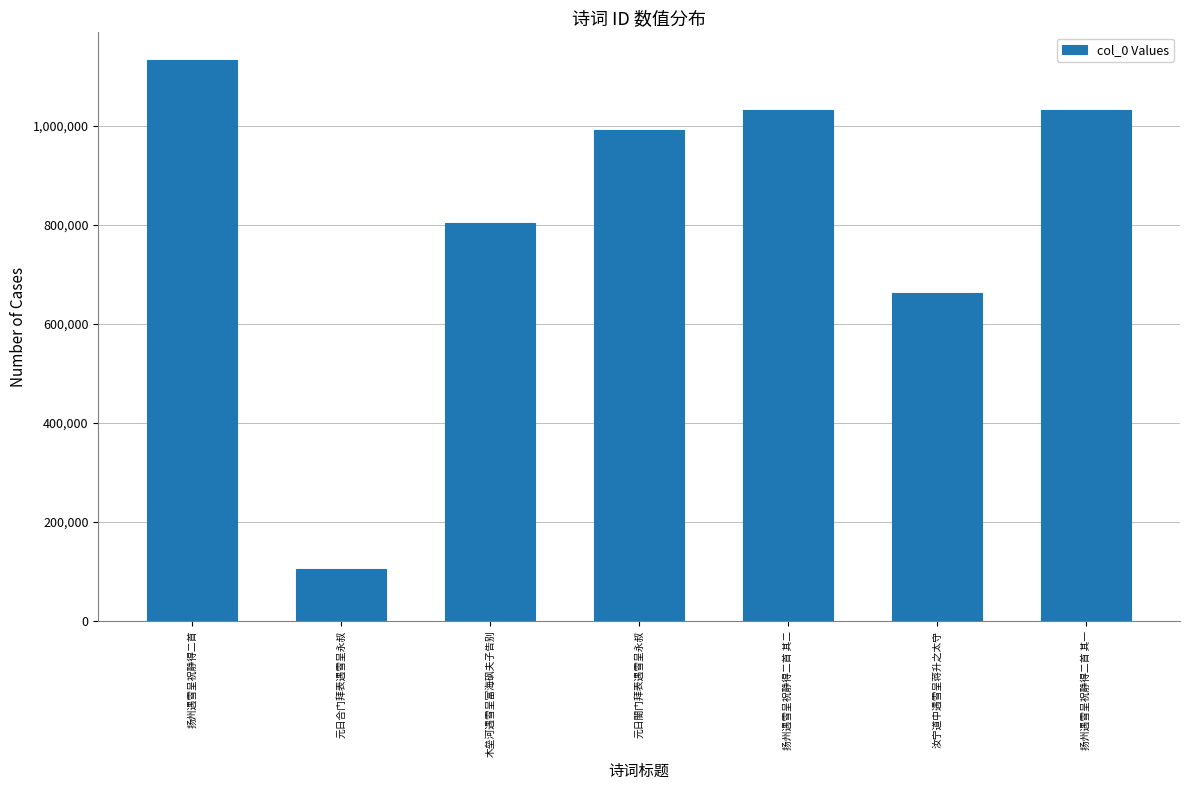

What is the change in value from 元日閤门拜表遇雪呈永叔 to 汝宁道中遇雪呈蒋升之太守?

-328702